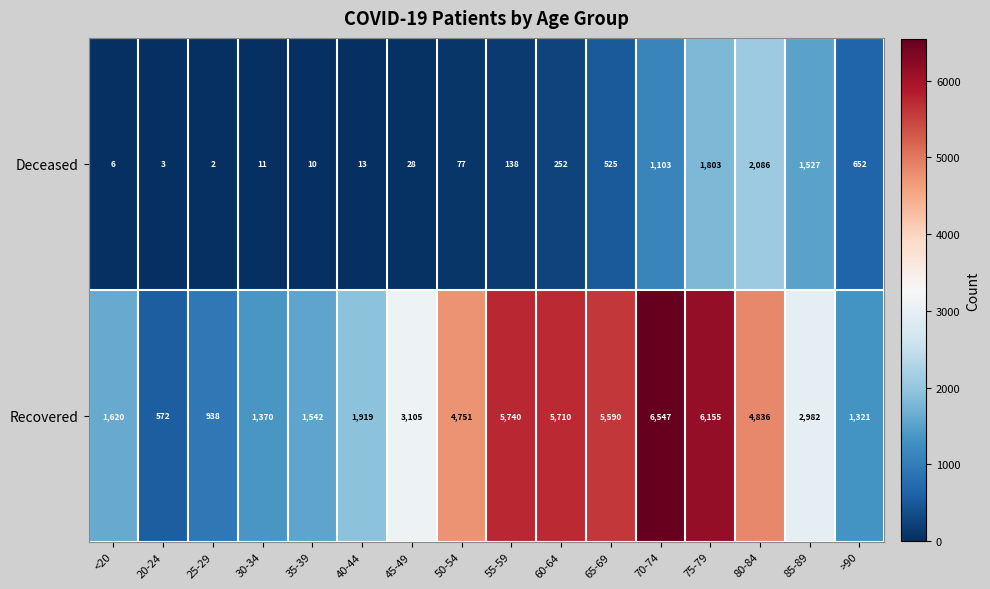

What is the sum of all Recovered values?

54698